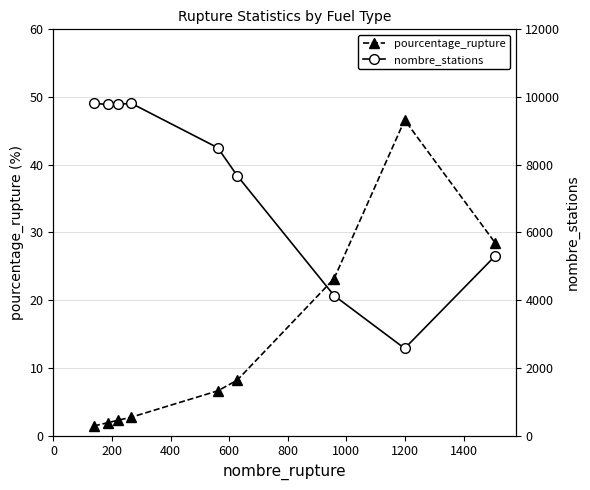

How many data points in nombre_stations are less than 8501?

4